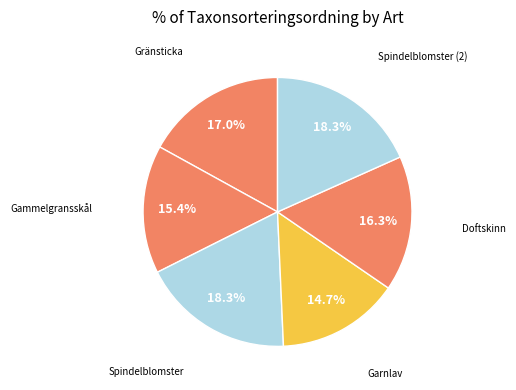

Which slice is the largest?

Spindelblomster (101362747)